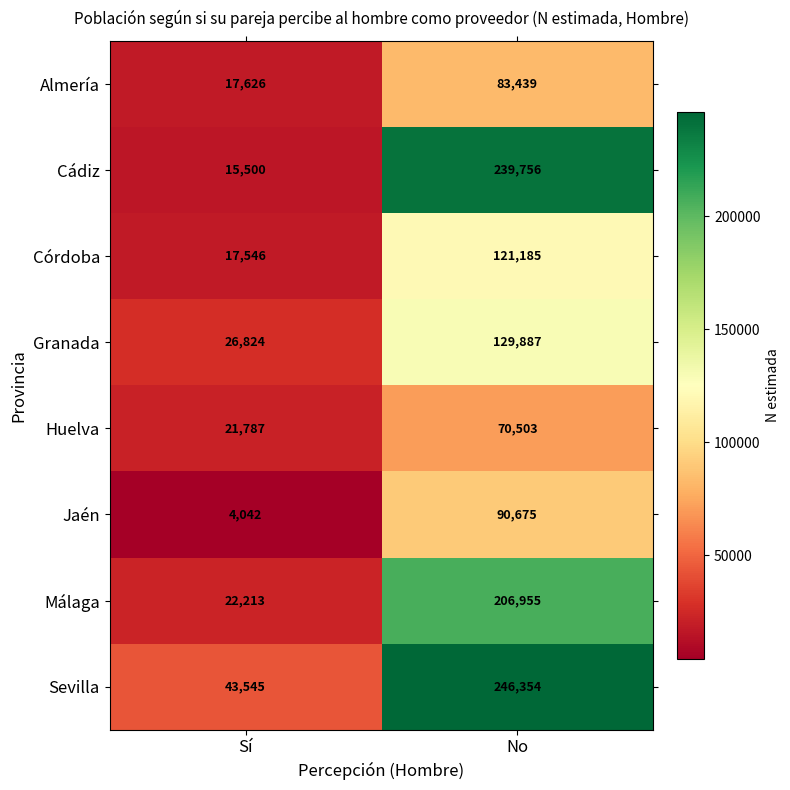

What is the sum of the Huelva values at Sí and No?

92290